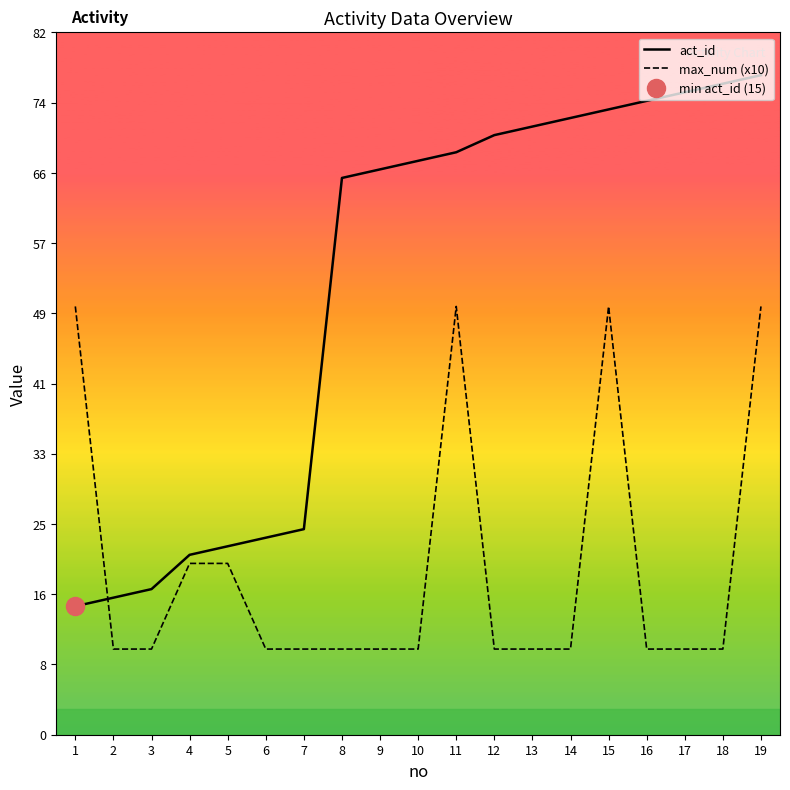

True or false: max_num (x10) has more than 0 points higher than both neighbors.

True